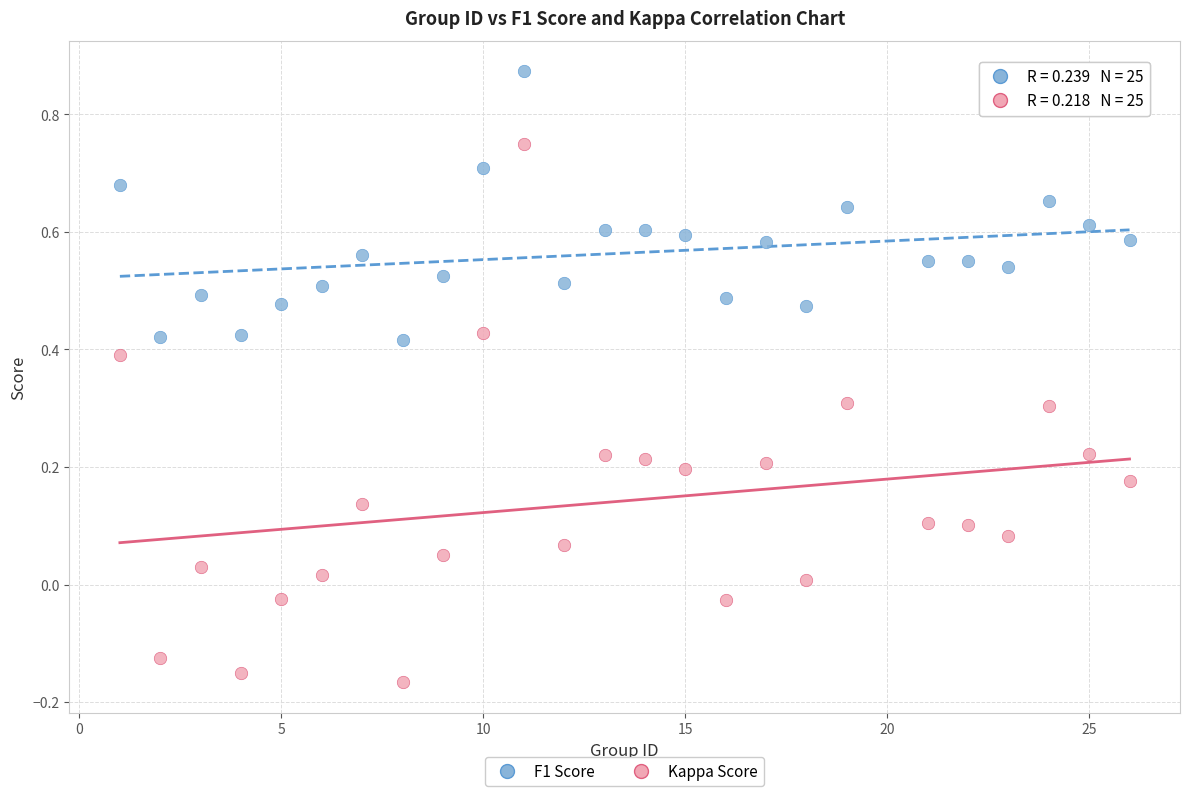

What is the X range (max minus min) for the scatter plot?

25.0